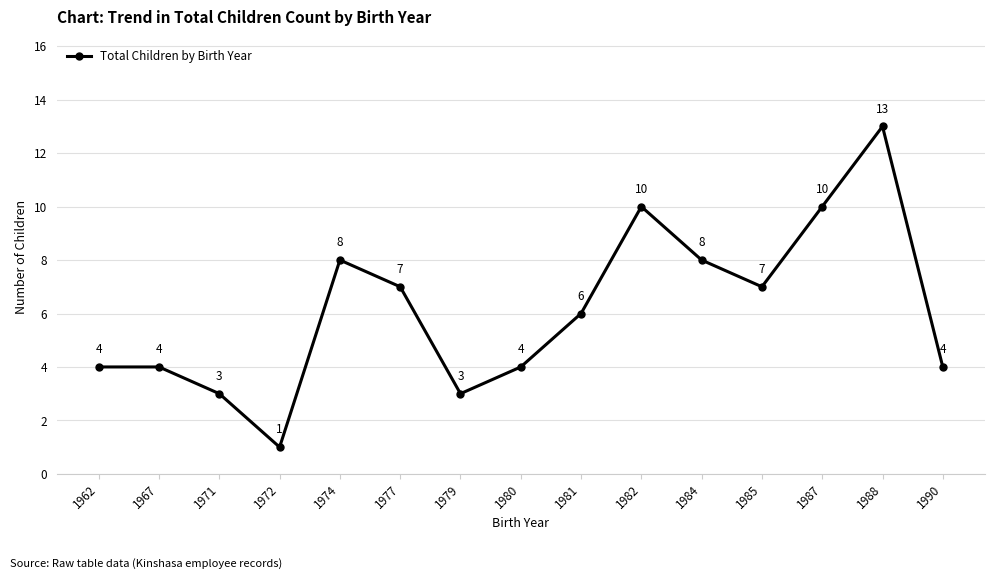

Which label corresponds to the smallest value in the chart?

1972